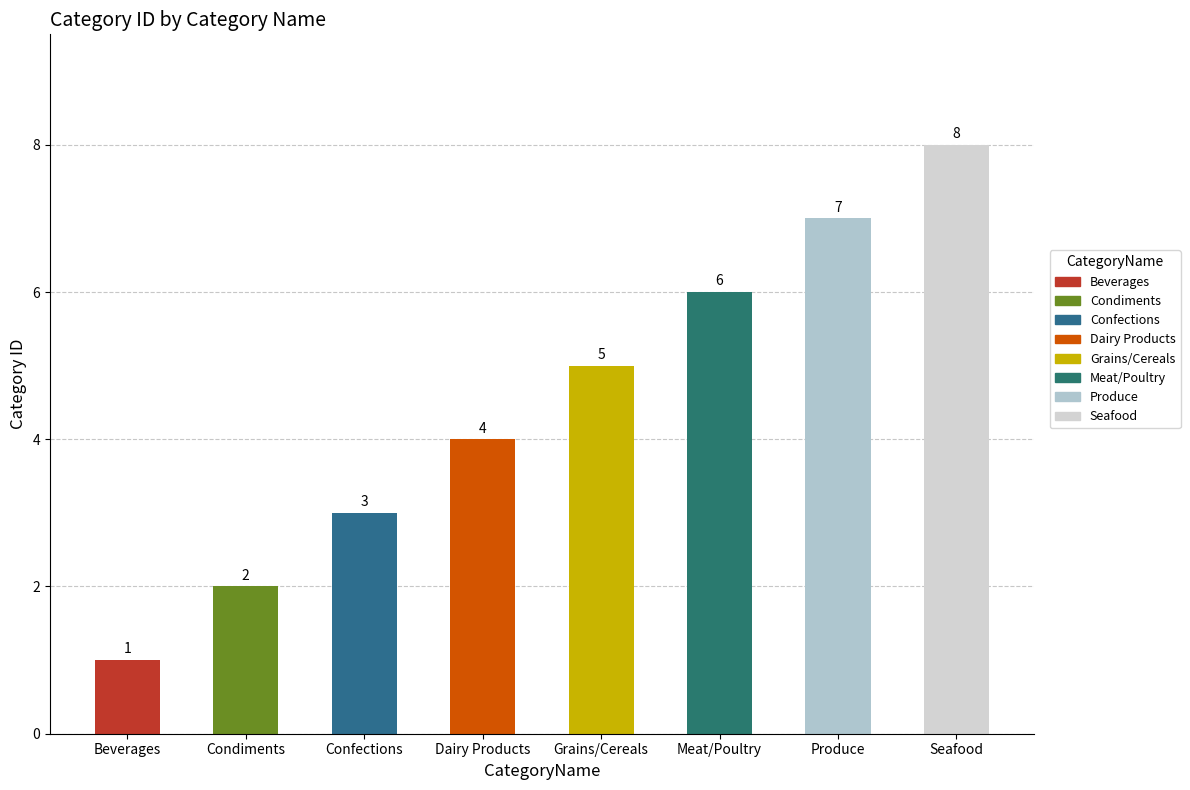

Which category has the lowest value across all series?

Beverages